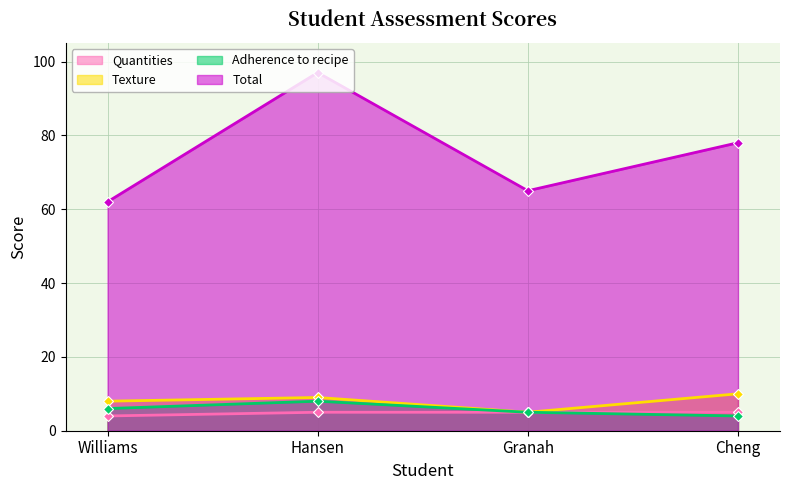

What is the label of the 3rd point from the left?

Granah